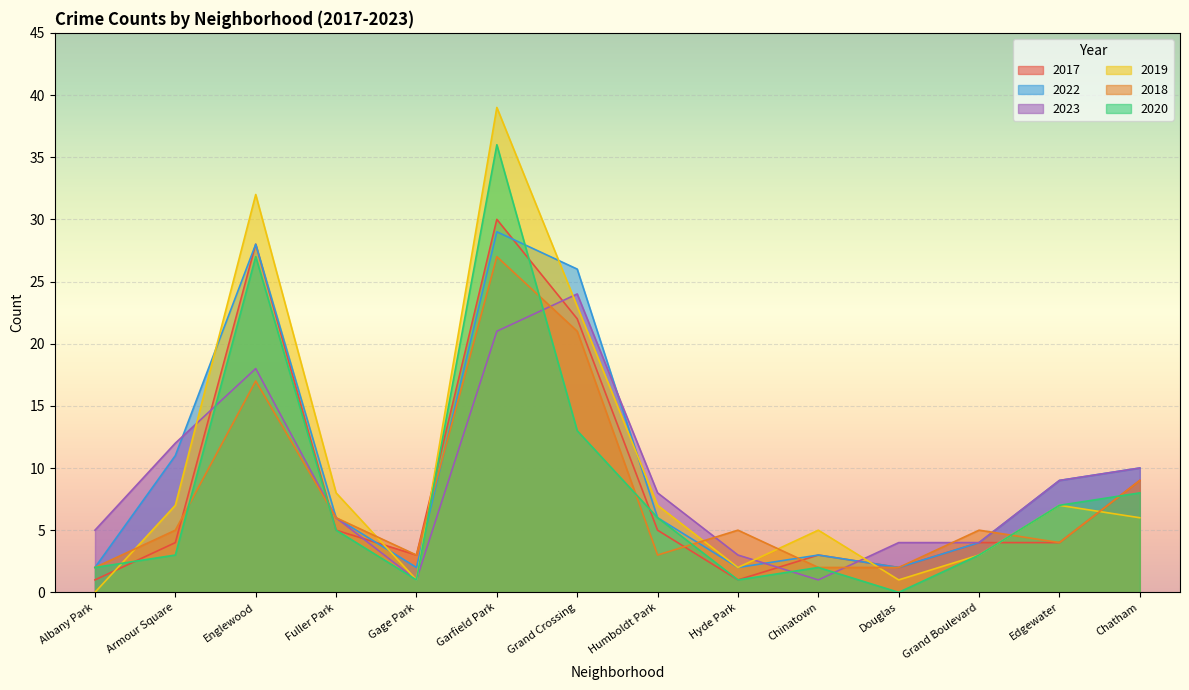

Reading left to right, what are all the values shown in this chart?

2017: Albany Park=1	Armour Square=4	Englewood=28	Fuller Park=5	Gage Park=3	Garfield Park=30	Grand Crossing=22	Humboldt Park=5	Hyde Park=1	Chinatown=3	Douglas=2	Grand Boulevard=4	Edgewater=4	Chatham=9
2022: Albany Park=2	Armour Square=11	Englewood=28	Fuller Park=6	Gage Park=2	Garfield Park=29	Grand Crossing=26	Humboldt Park=6	Hyde Park=2	Chinatown=3	Douglas=2	Grand Boulevard=4	Edgewater=9	Chatham=10
2023: Albany Park=5	Armour Square=12	Englewood=18	Fuller Park=6	Gage Park=1	Garfield Park=21	Grand Crossing=24	Humboldt Park=8	Hyde Park=3	Chinatown=1	Douglas=4	Grand Boulevard=4	Edgewater=9	Chatham=10
2019: Albany Park=0	Armour Square=7	Englewood=32	Fuller Park=8	Gage Park=1	Garfield Park=39	Grand Crossing=23	Humboldt Park=7	Hyde Park=2	Chinatown=5	Douglas=1	Grand Boulevard=3	Edgewater=7	Chatham=6
2018: Albany Park=2	Armour Square=5	Englewood=17	Fuller Park=6	Gage Park=3	Garfield Park=27	Grand Crossing=21	Humboldt Park=3	Hyde Park=5	Chinatown=2	Douglas=2	Grand Boulevard=5	Edgewater=4	Chatham=9
2020: Albany Park=2	Armour Square=3	Englewood=27	Fuller Park=5	Gage Park=1	Garfield Park=36	Grand Crossing=13	Humboldt Park=6	Hyde Park=1	Chinatown=2	Douglas=0	Grand Boulevard=3	Edgewater=7	Chatham=8